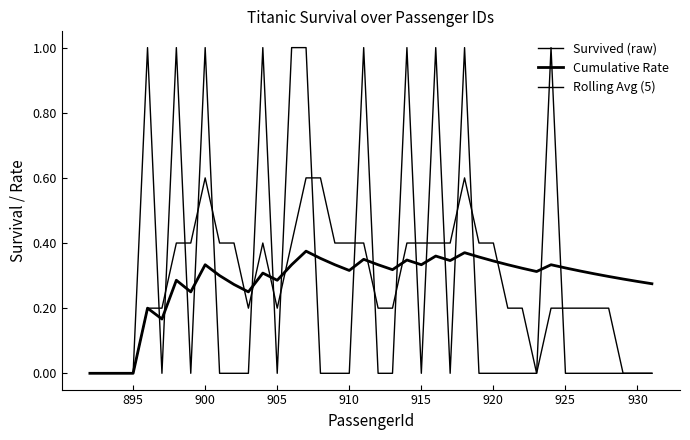

Does the chart display data point markers on the line(s)?

No